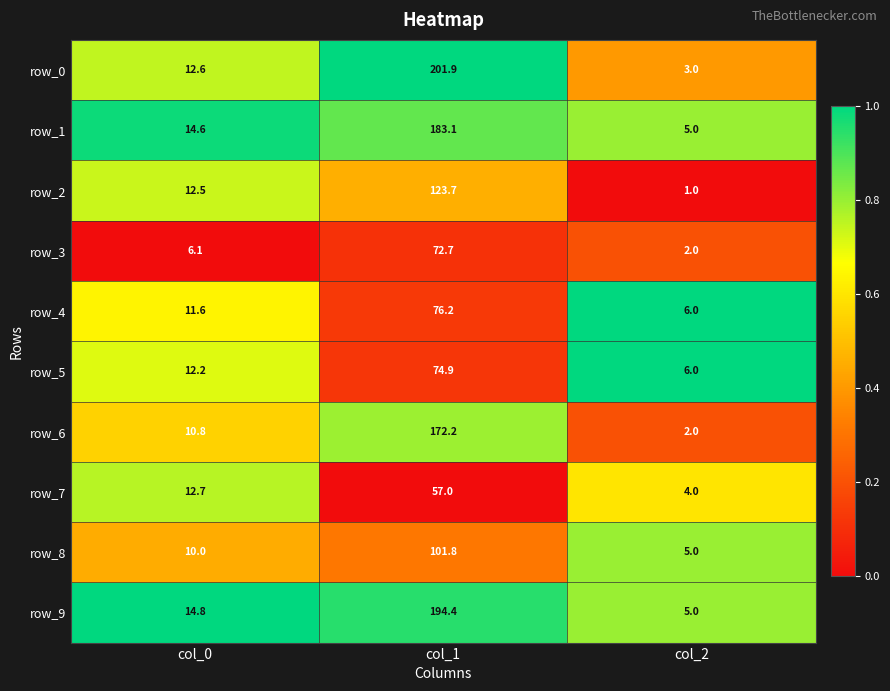

What value does the row_6 series have at col_0?

10.8